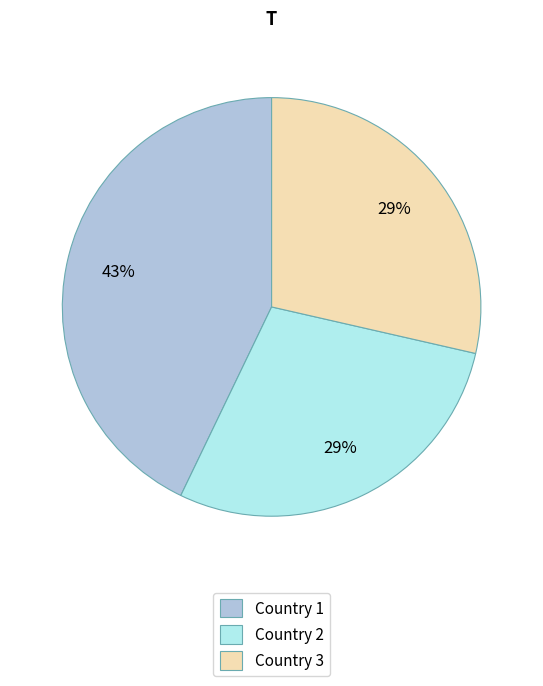

What percentage is the Country 2 slice, to the nearest percent?

29%